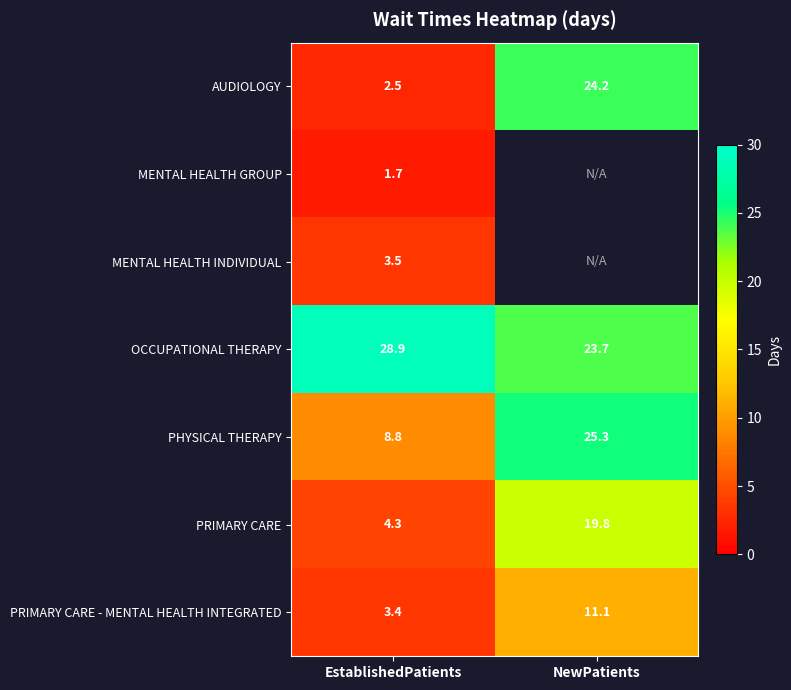

What is the spread (max minus min) of values at EstablishedPatients?

27.2